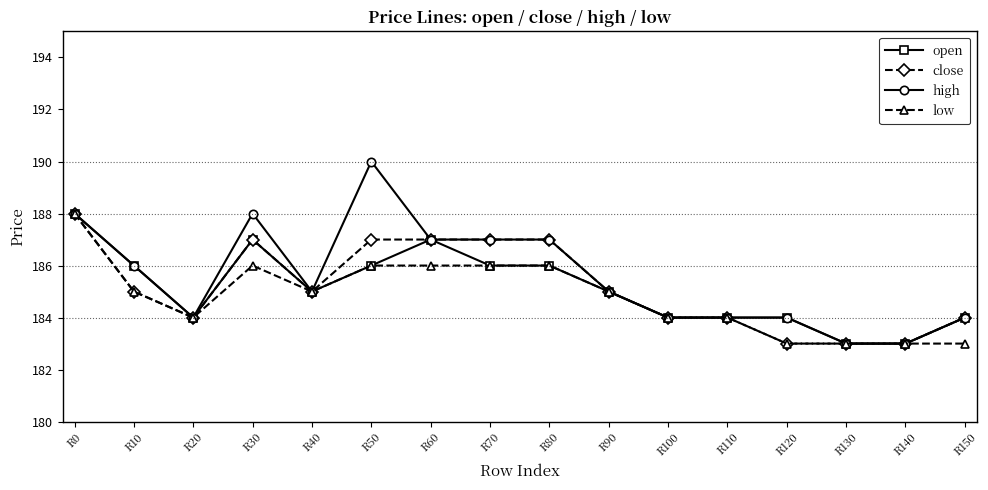

True or false: high has more than 1 points higher than both neighbors.

True